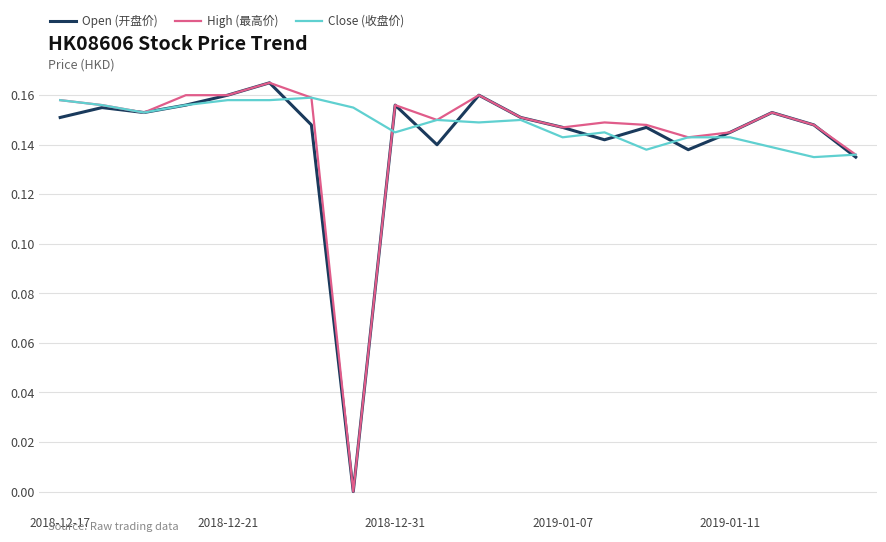

How many Close (收盘价) values are between 0 and 1?

20